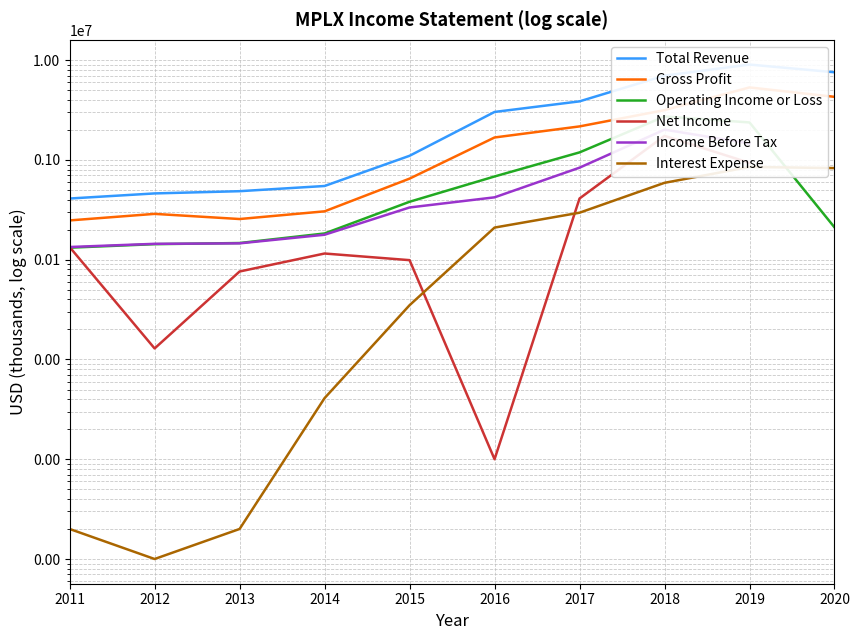

Rank the series by their average value, from highest to lowest.

Total Revenue, Gross Profit, Operating Income or Loss, Net Income, Income Before Tax, Interest Expense